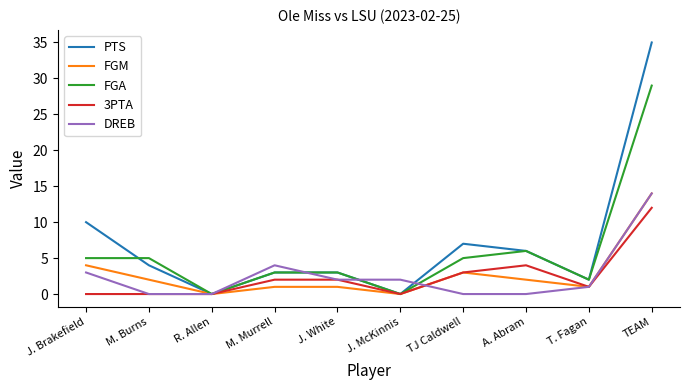

What is the sum of the PTS values at A. Abram and R. Allen?

6